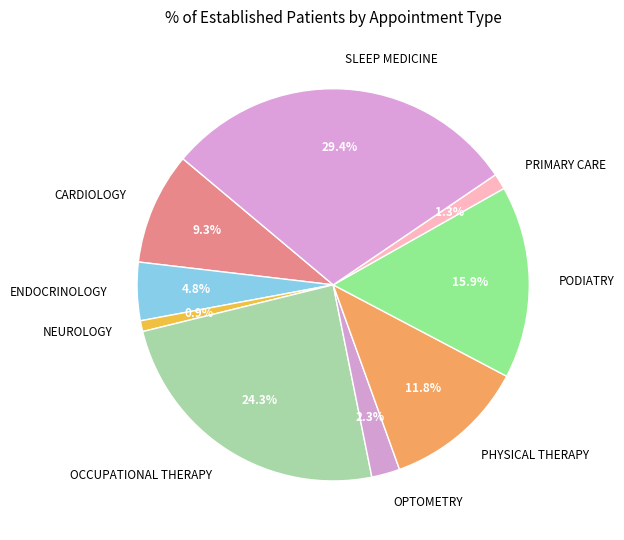

What percentage do CARDIOLOGY and SLEEP MEDICINE together represent?

38.7%